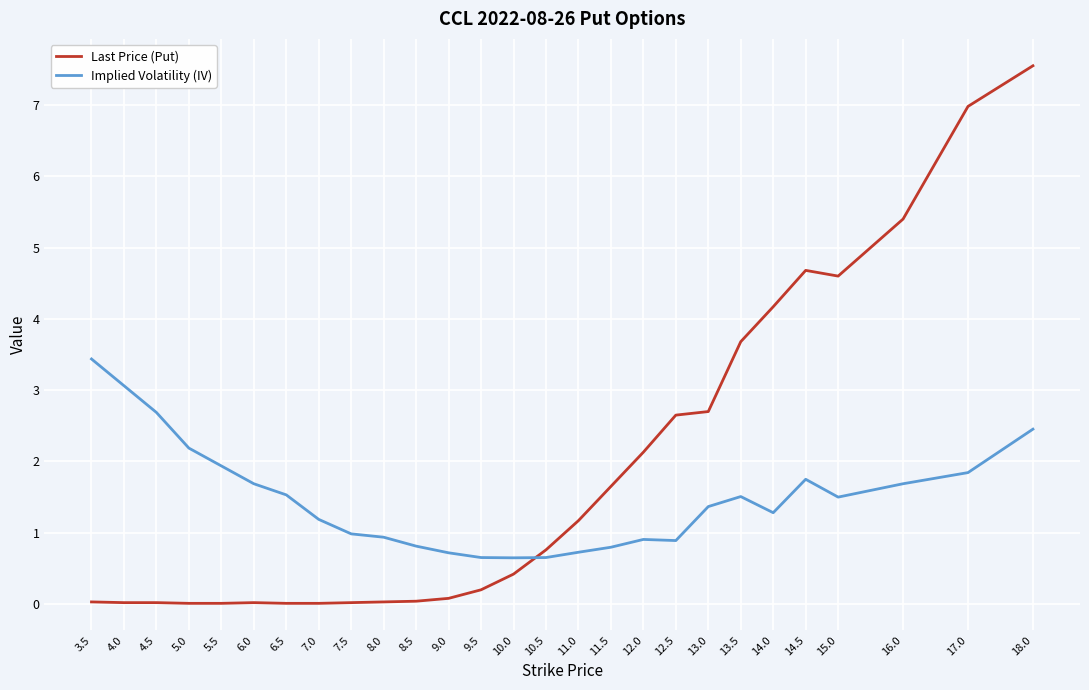

List the series in order of their peak value, highest first.

Last Price (Put), Implied Volatility (IV)